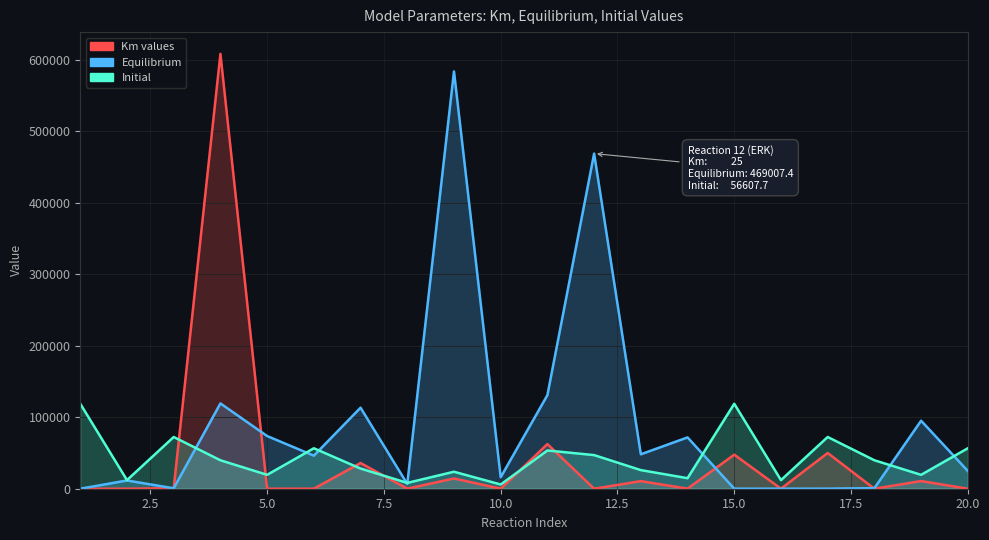

Which series has the largest range (max minus min)?

Km values